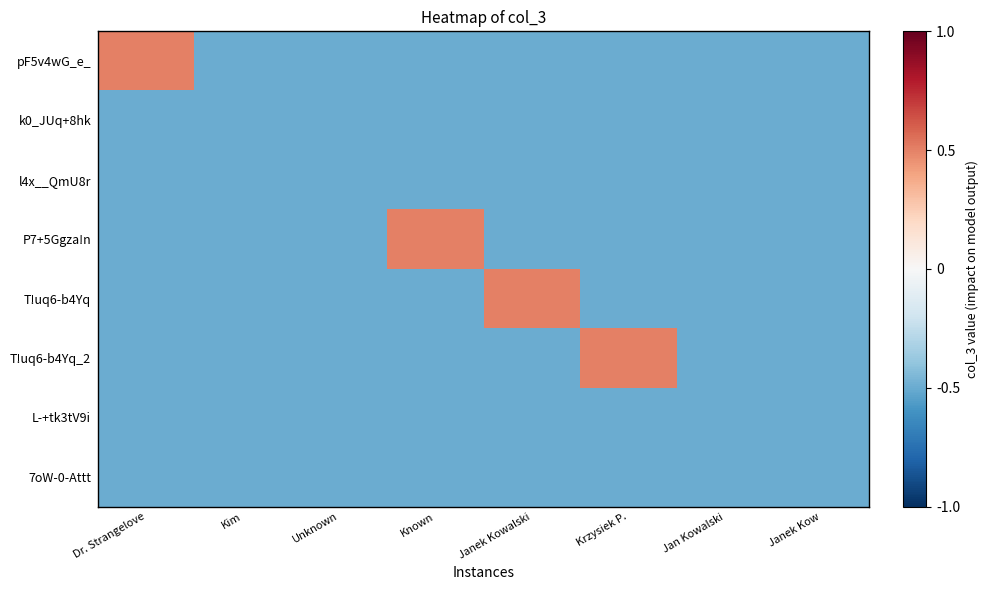

Reading right to left, transcribe all the data shown in this chart.

pF5v4wG_e_: Janek Kow=-0.5	Jan Kowalski=-0.5	Krzysiek P.=-0.5	Janek Kowalski=-0.5	Known=-0.5	Unknown=-0.5	Kim=-0.5	Dr. Strangelove=0.5
k0_JUq+8hk: Janek Kow=-0.5	Jan Kowalski=-0.5	Krzysiek P.=-0.5	Janek Kowalski=-0.5	Known=-0.5	Unknown=-0.5	Kim=-0.5	Dr. Strangelove=-0.5
l4x__QmU8r: Janek Kow=-0.5	Jan Kowalski=-0.5	Krzysiek P.=-0.5	Janek Kowalski=-0.5	Known=-0.5	Unknown=-0.5	Kim=-0.5	Dr. Strangelove=-0.5
P7+5Ggza!n: Janek Kow=-0.5	Jan Kowalski=-0.5	Krzysiek P.=-0.5	Janek Kowalski=-0.5	Known=0.5	Unknown=-0.5	Kim=-0.5	Dr. Strangelove=-0.5
T!uq6-b4Yq: Janek Kow=-0.5	Jan Kowalski=-0.5	Krzysiek P.=-0.5	Janek Kowalski=0.5	Known=-0.5	Unknown=-0.5	Kim=-0.5	Dr. Strangelove=-0.5
T!uq6-b4Yq_2: Janek Kow=-0.5	Jan Kowalski=-0.5	Krzysiek P.=0.5	Janek Kowalski=-0.5	Known=-0.5	Unknown=-0.5	Kim=-0.5	Dr. Strangelove=-0.5
L-+tk3tV9i: Janek Kow=-0.5	Jan Kowalski=-0.5	Krzysiek P.=-0.5	Janek Kowalski=-0.5	Known=-0.5	Unknown=-0.5	Kim=-0.5	Dr. Strangelove=-0.5
7oW-0-Attt: Janek Kow=-0.5	Jan Kowalski=-0.5	Krzysiek P.=-0.5	Janek Kowalski=-0.5	Known=-0.5	Unknown=-0.5	Kim=-0.5	Dr. Strangelove=-0.5